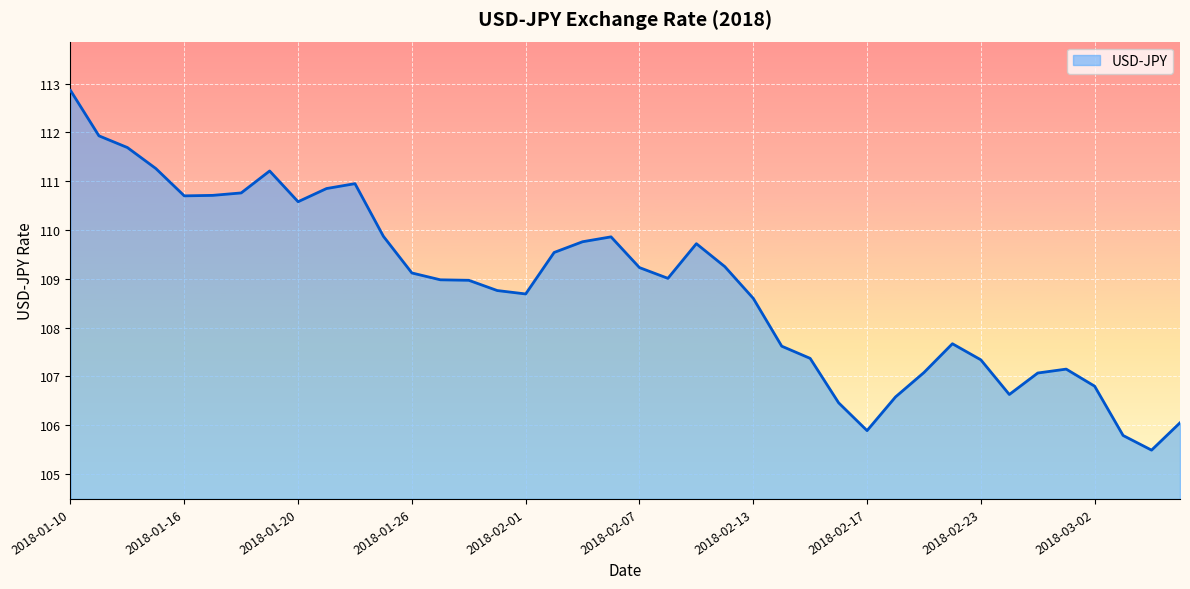

What is the difference between the maximum and minimum values?

7.4